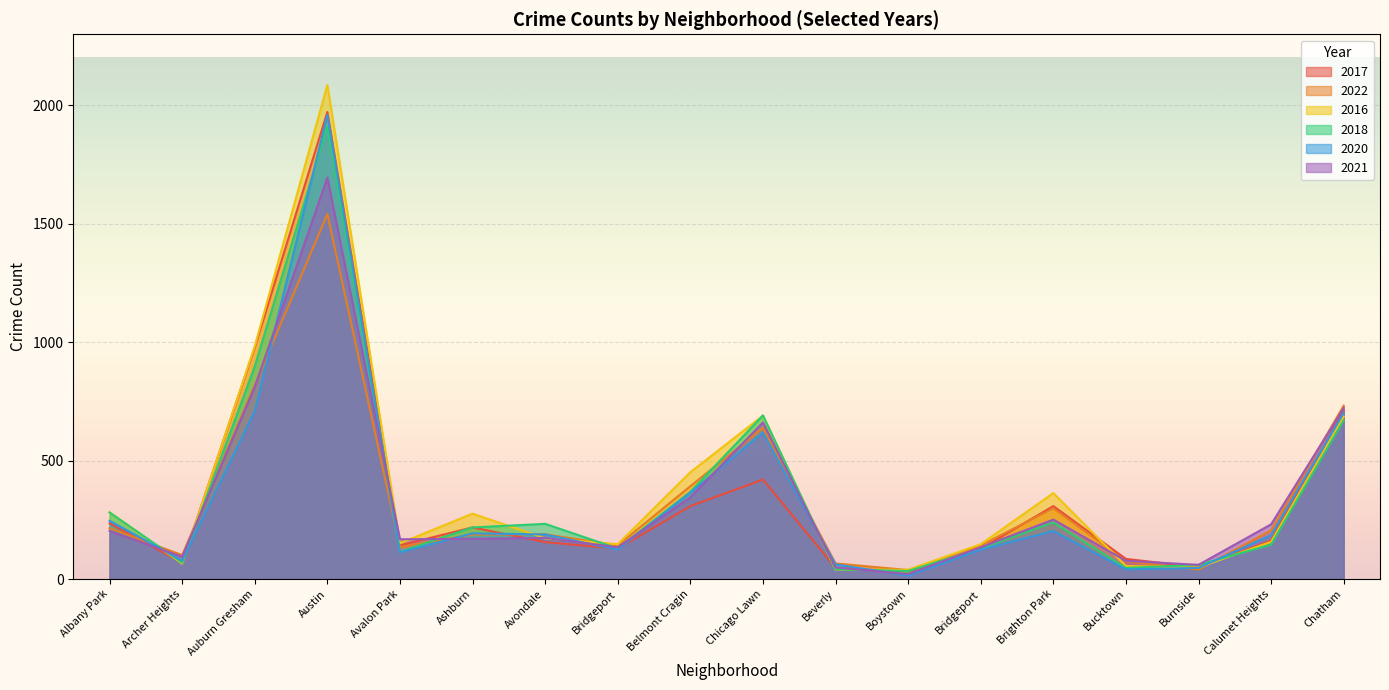

What is the difference between the highest and lowest values at Archer Heights?

36